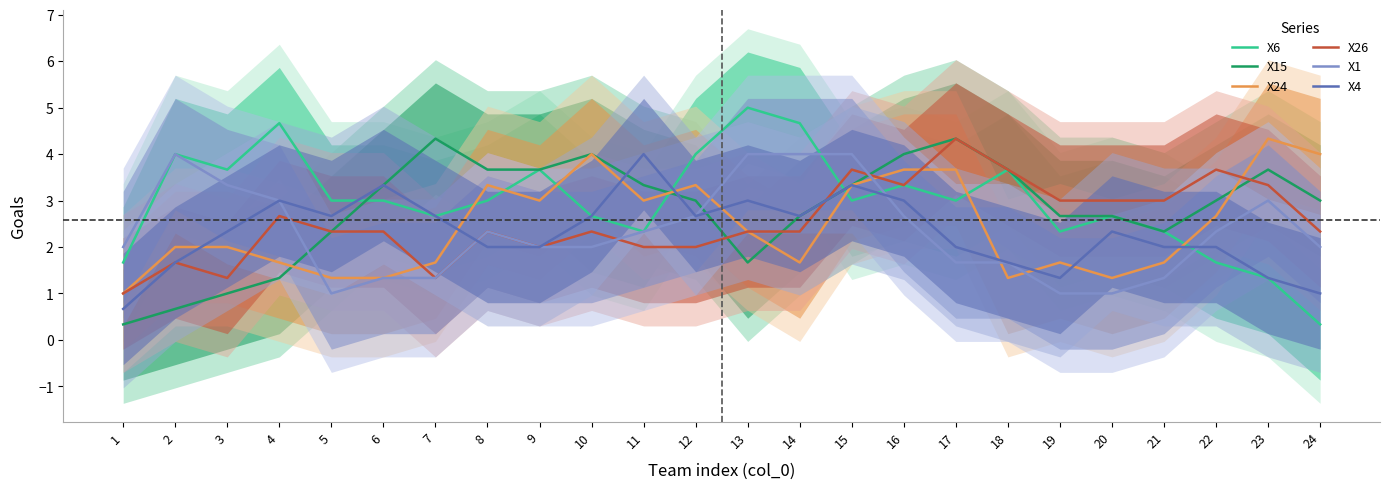

Between 24 and 3, which is larger?

3